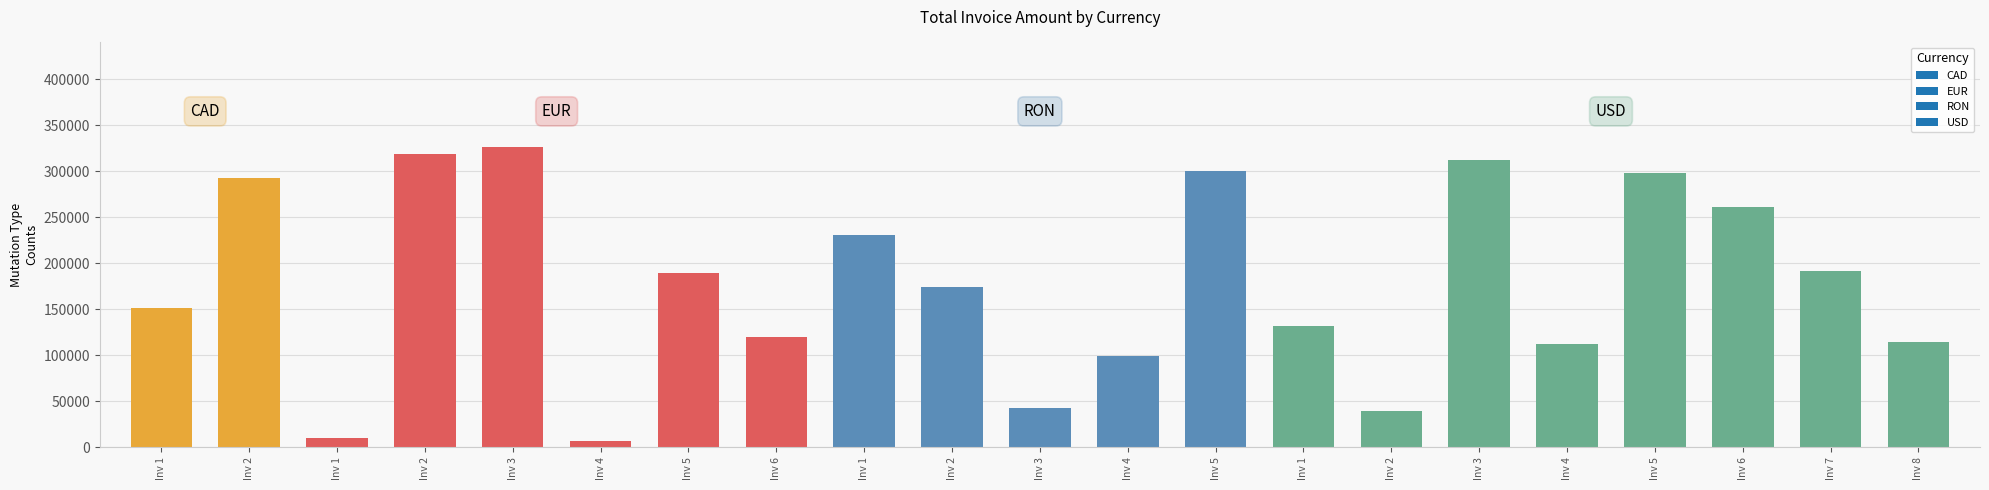

What is the average value?

177361.9